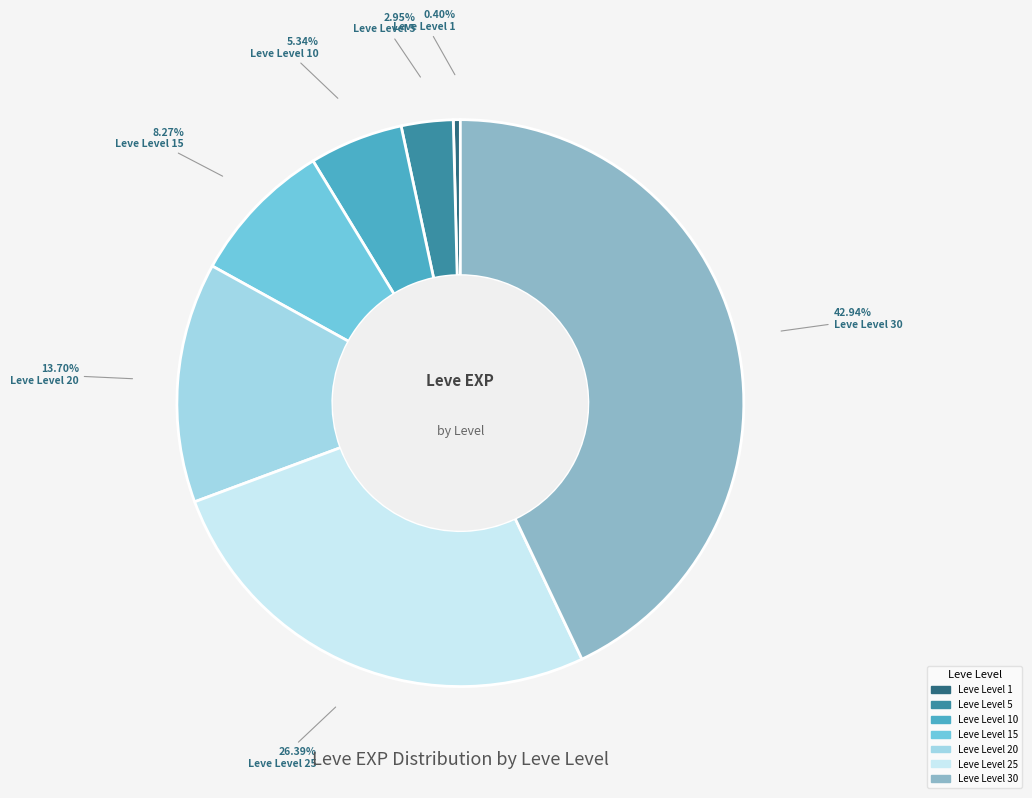

What portion of the pie excludes Leve Level 30?

57.1%